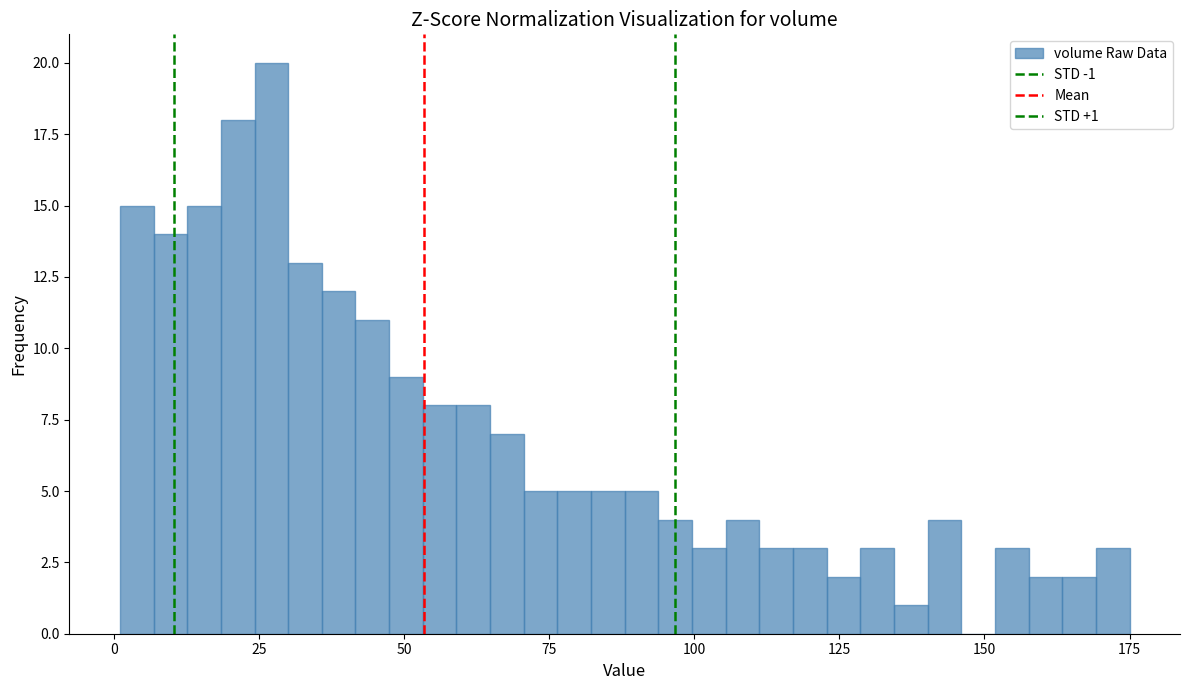

Read against the x-axis, roughly where is the centre of the tallest bar?

25